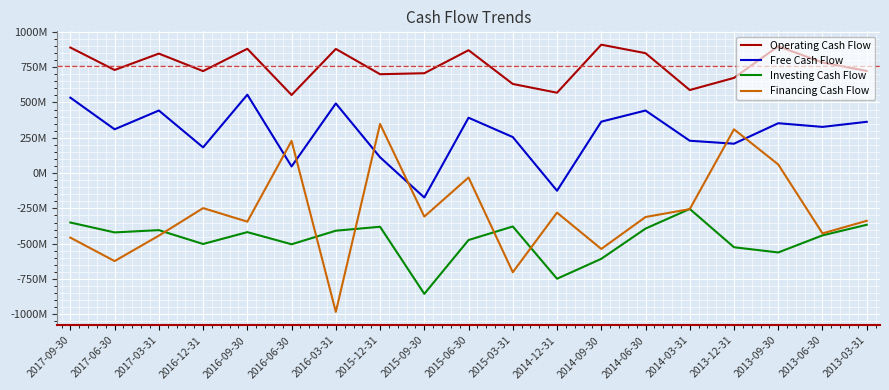

What are all the series names shown in the legend?

Operating Cash Flow, Free Cash Flow, Investing Cash Flow, Financing Cash Flow